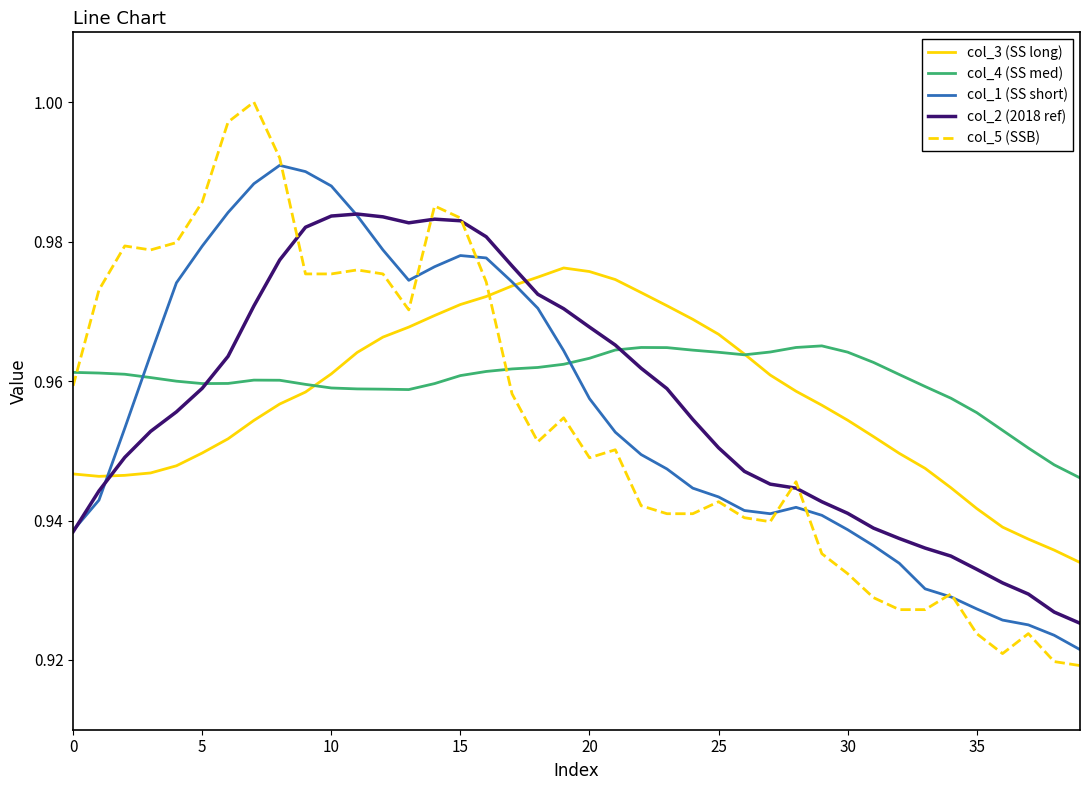

True or false: col_1 (SS short) and col_3 (SS long) cross at least once.

True